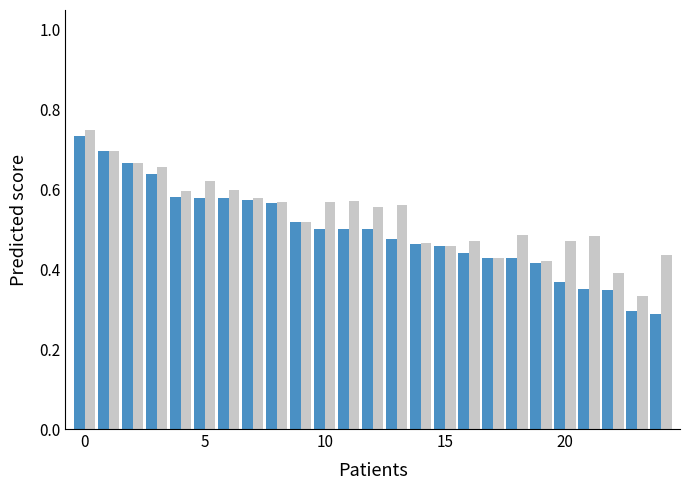

What is the total value across all series at 5?

1.2